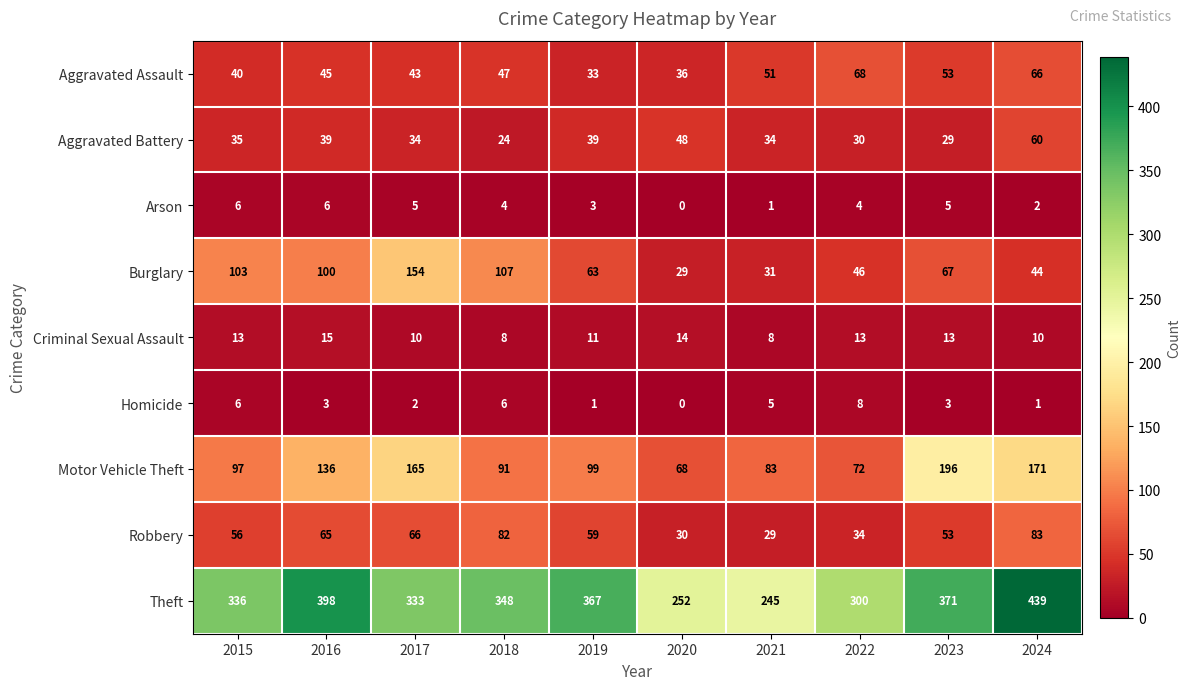

At how many categories does at least one series exceed 215?

10